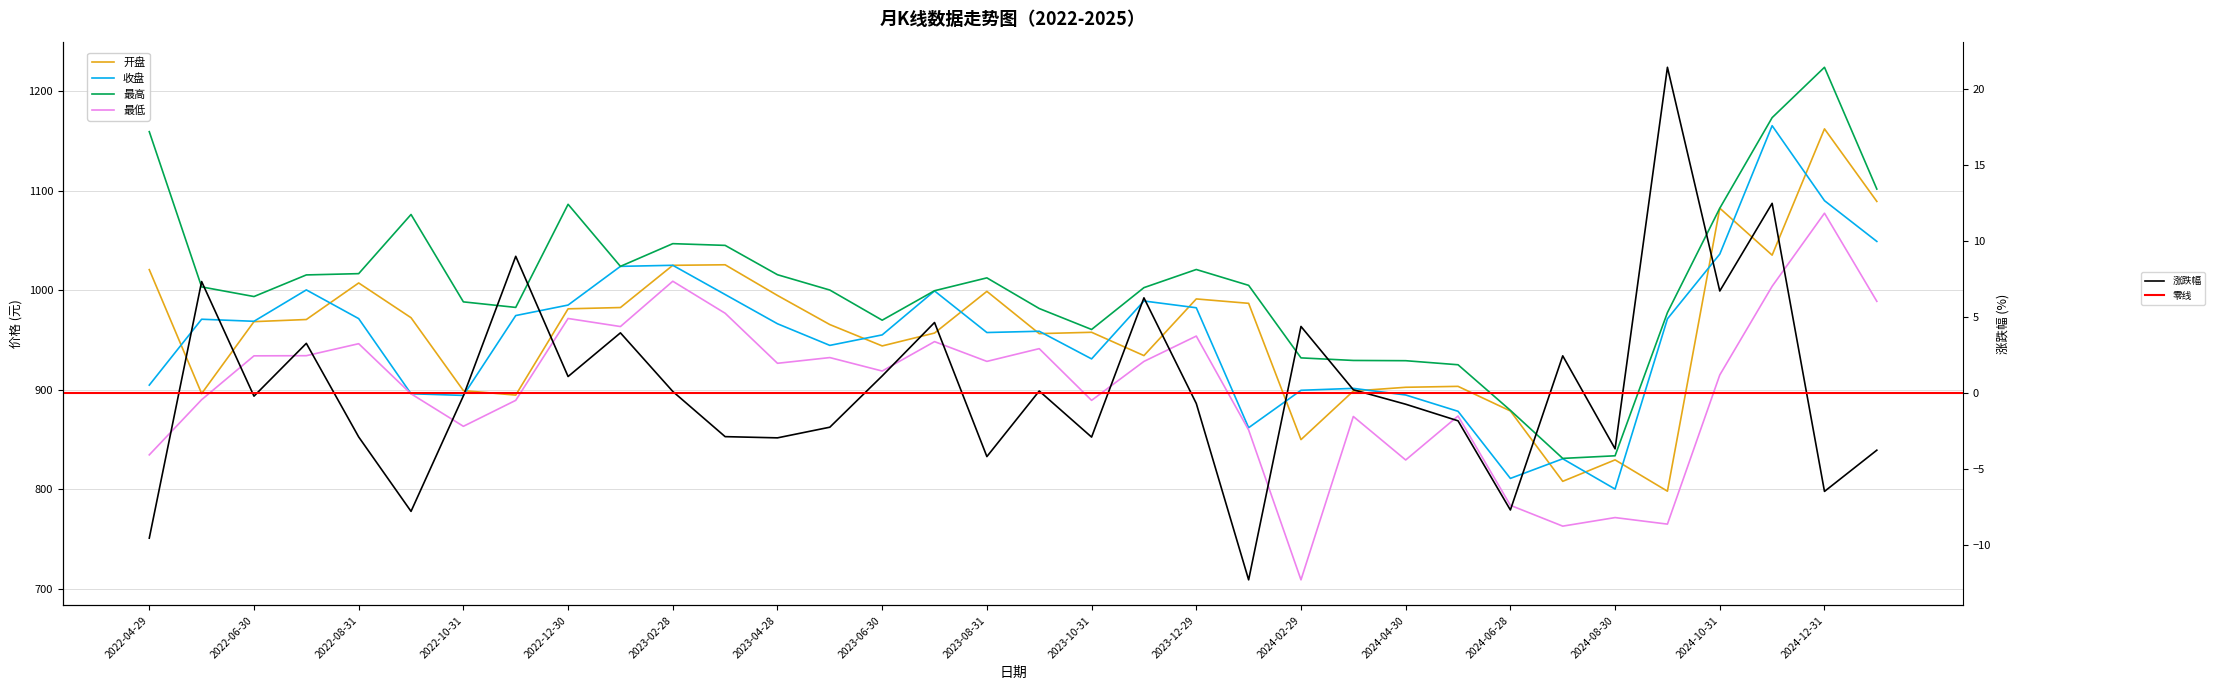

What position from the left is 2023-06-30?

15